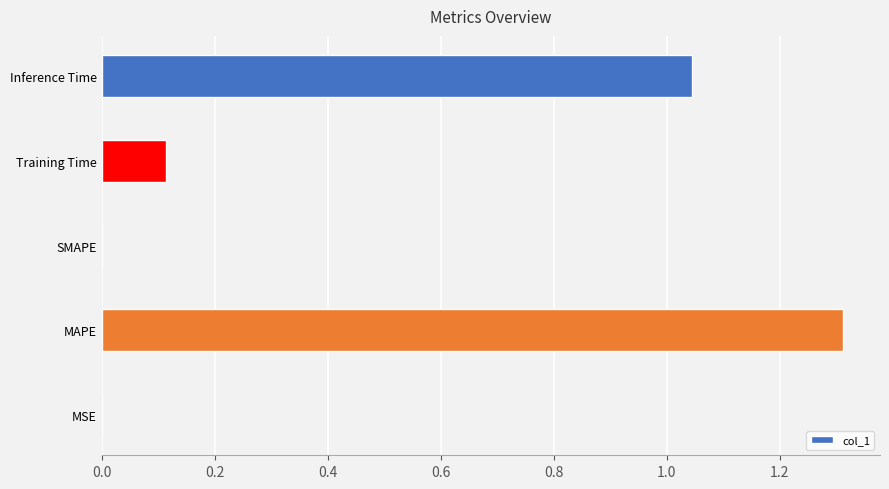

Which has a higher value, MAPE or MSE?

MAPE